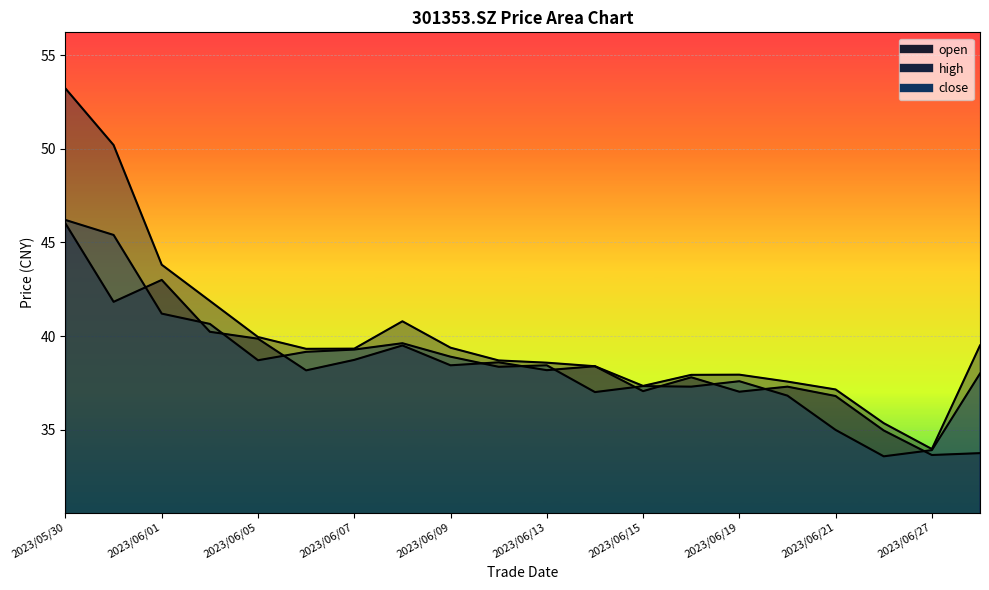

In open, how many points are lower than both neighbors (excluding endpoints)?

7